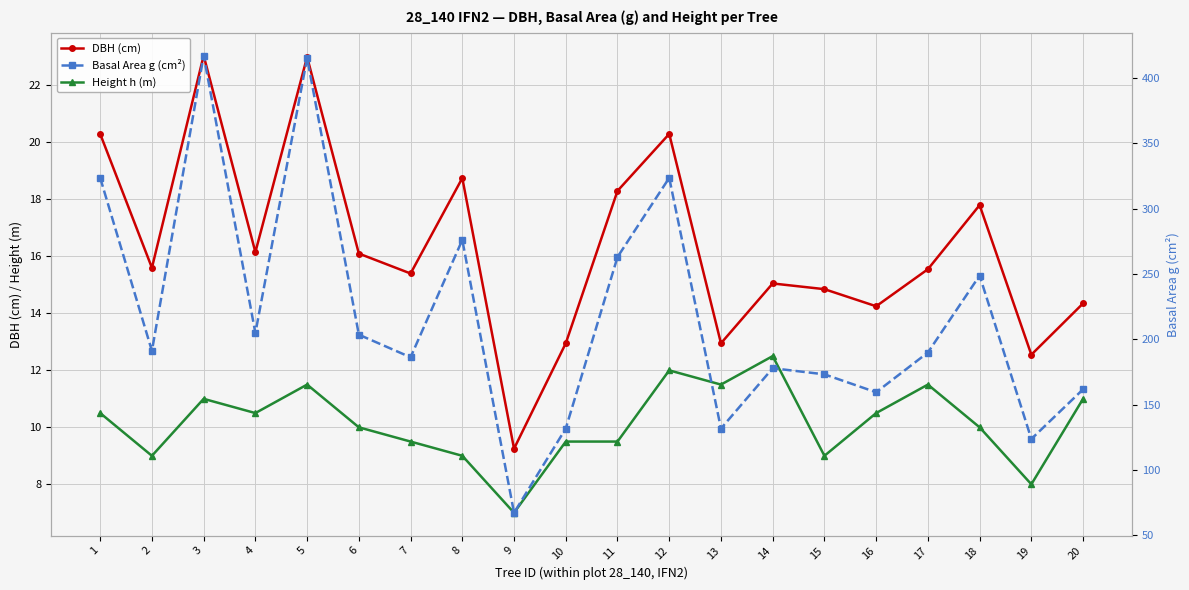

Reading right to left, list all the values displayed in this chart.

DBH (cm): 20=14.3	19=12.6	18=17.8	17=15.6	16=14.2	15=14.8	14=15.1	13=12.9	12=20.3	11=18.3	10=12.9	9=9.2	8=18.8	7=15.4	6=16.1	5=23.0	4=16.1	3=23.1	2=15.6	1=20.3
Height h (m): 20=11.0	19=8.0	18=10.0	17=11.5	16=10.5	15=9.0	14=12.5	13=11.5	12=12.0	11=9.5	10=9.5	9=7.0	8=9.0	7=9.5	6=10.0	5=11.5	4=10.5	3=11.0	2=9.0	1=10.5
Basal Area g (cm²): 20=161.7	19=123.7	18=248.8	17=189.9	16=159.5	15=173.2	14=177.9	13=131.7	12=323.6	11=263.0	10=131.7	9=67.2	8=276.1	7=186.3	6=203.6	5=415.5	4=204.8	3=417.3	2=191.1	1=323.6